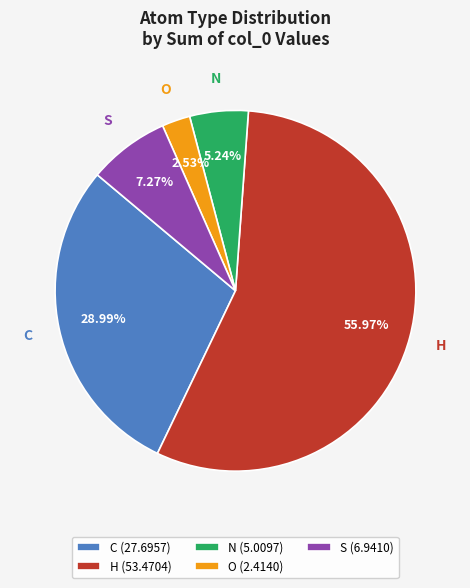

What is the smallest slice in the pie chart?

O